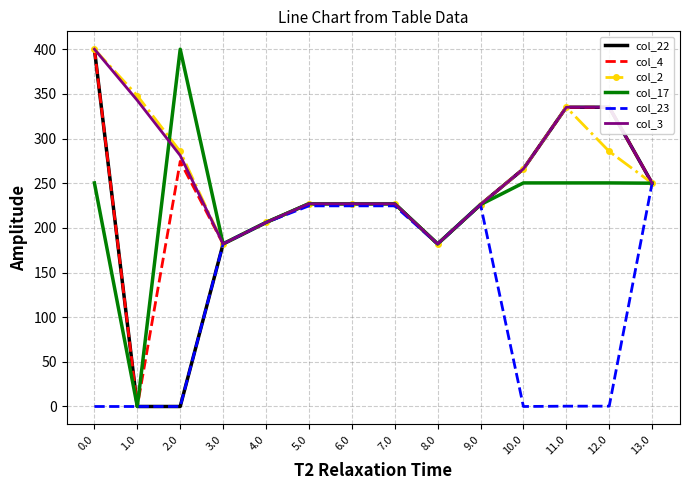

True or false: col_22 has a value of 432.8 at 10.0.

False